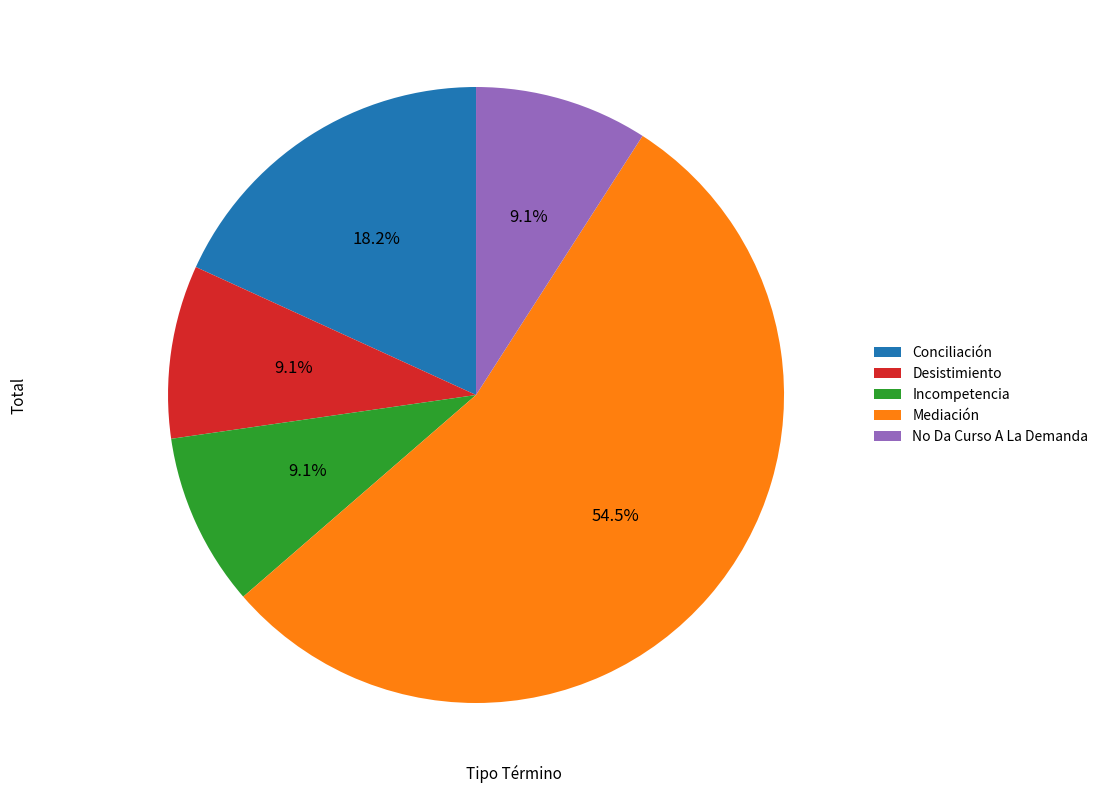

Is there any slice that represents more than half of the pie?

Yes